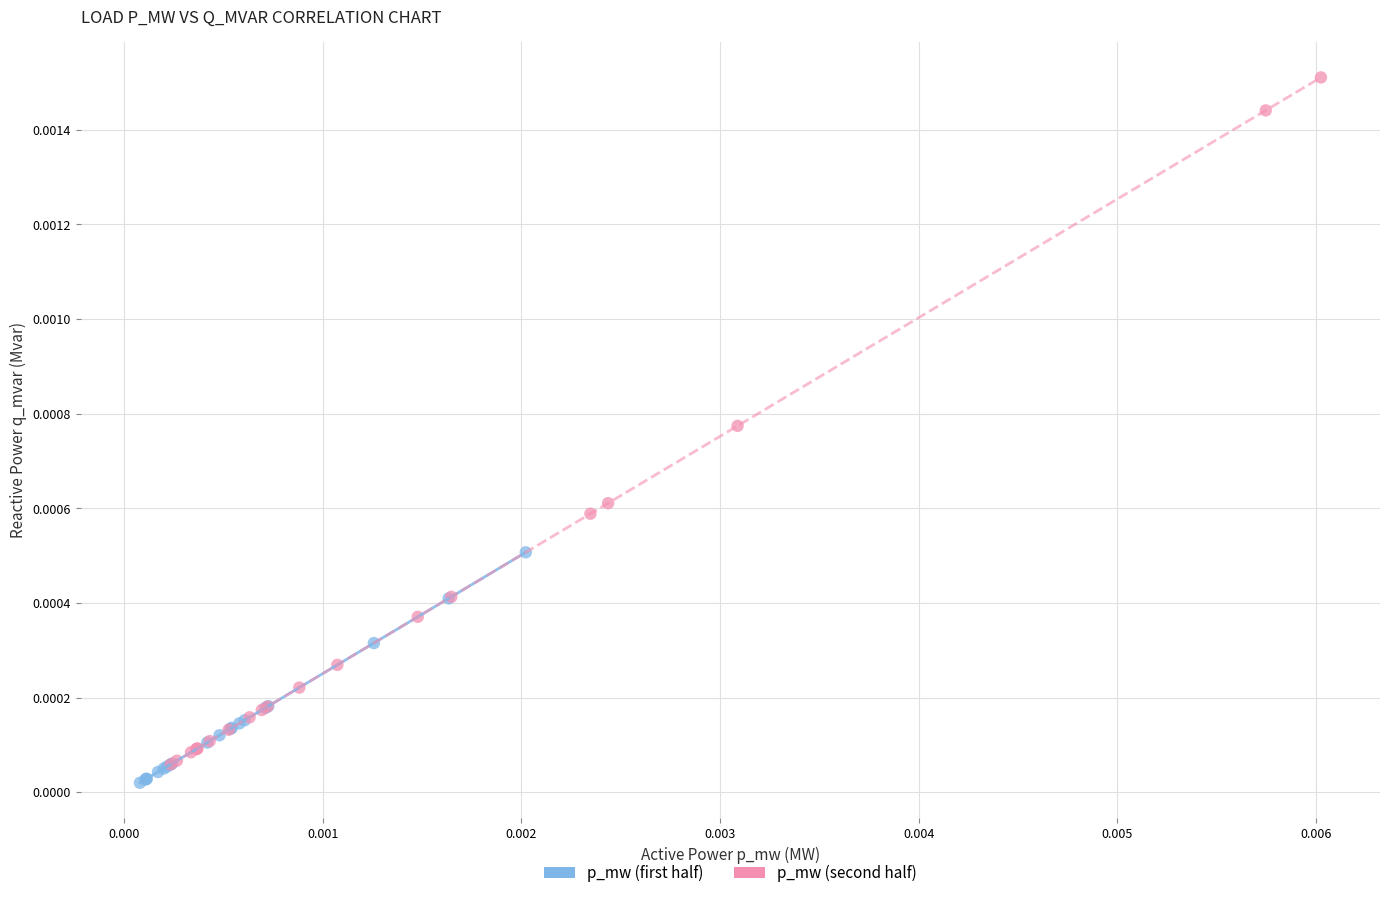

Which series has the largest Y range (max minus min)?

p_mw (second half)